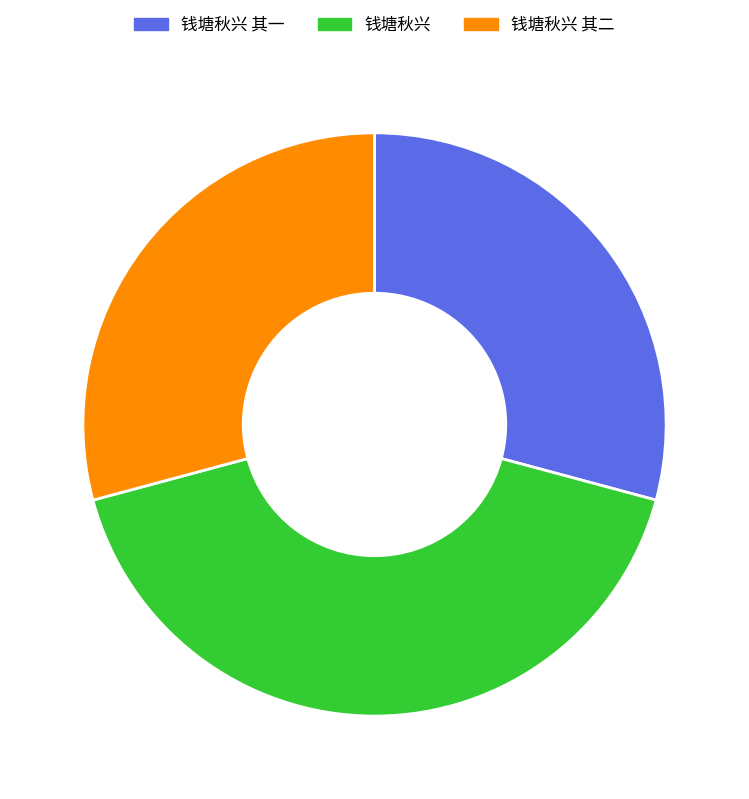

How many segments does this pie chart have?

3